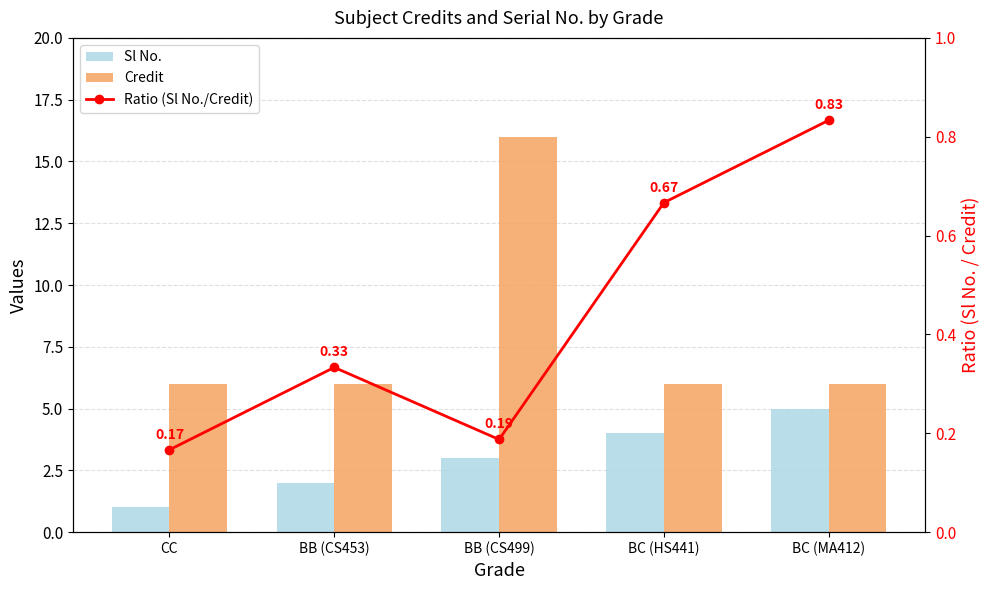

The Credit series shows 16.0 at BB (CS499). True or false?

True